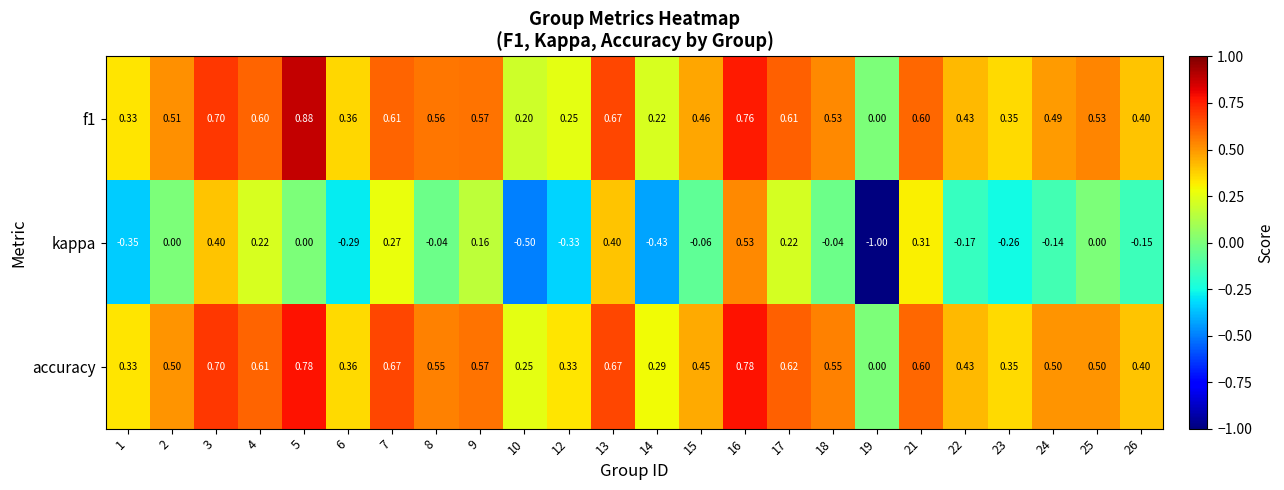

Which series has the widest spread of values?

kappa